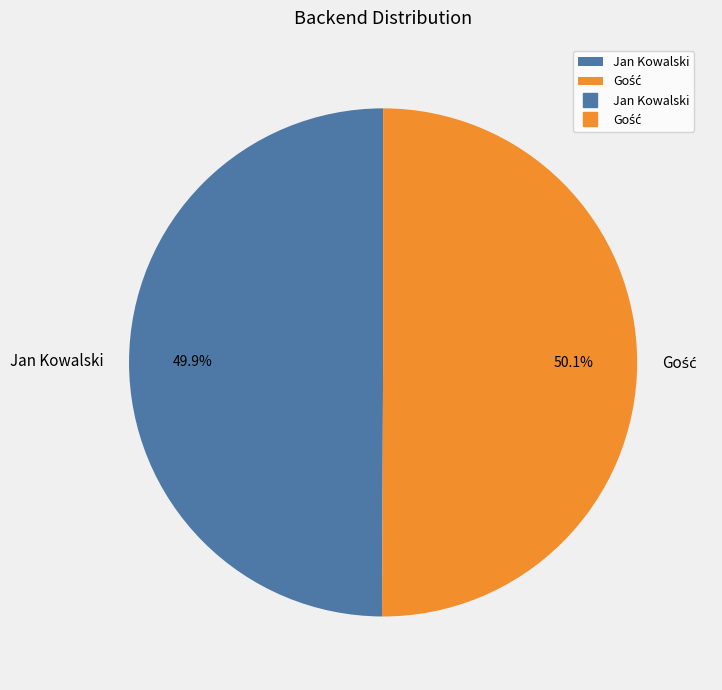

Does any single category account for the majority?

Yes